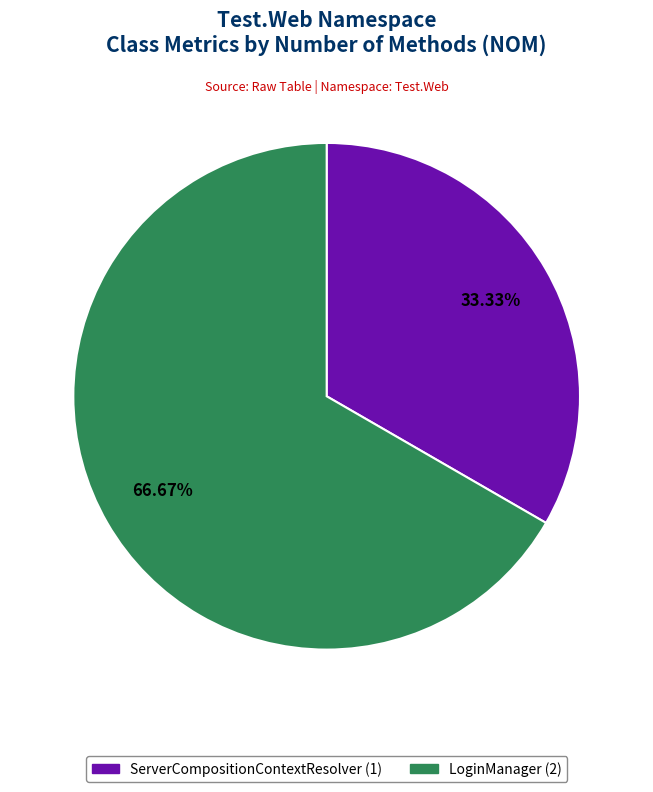

Rank the categories by value from lowest to highest.

ServerCompositionContextResolver, LoginManager